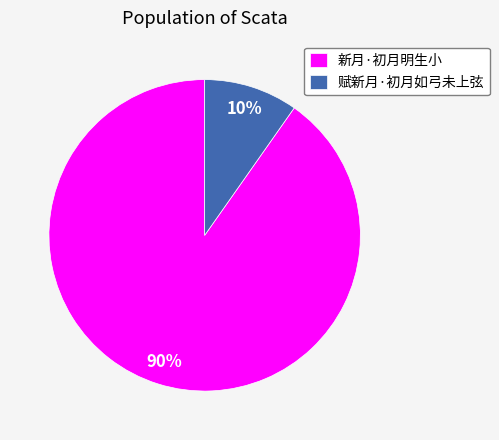

Between 赋新月·初月如弓未上弦 and 新月·初月明生小, which is larger?

新月·初月明生小